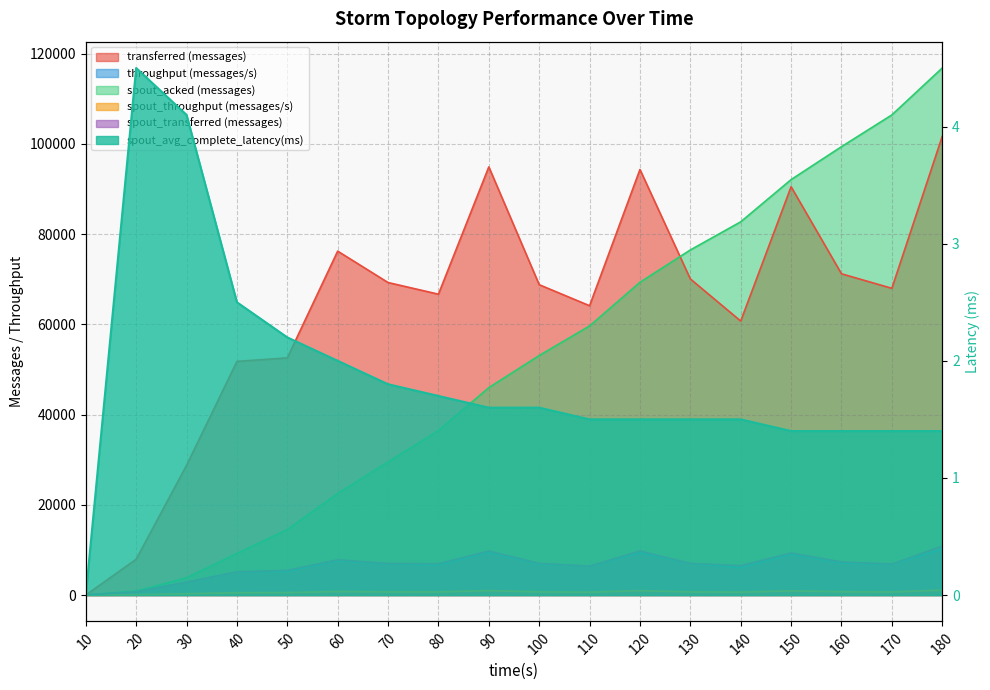

Which has a higher value, 110 or 40?

110